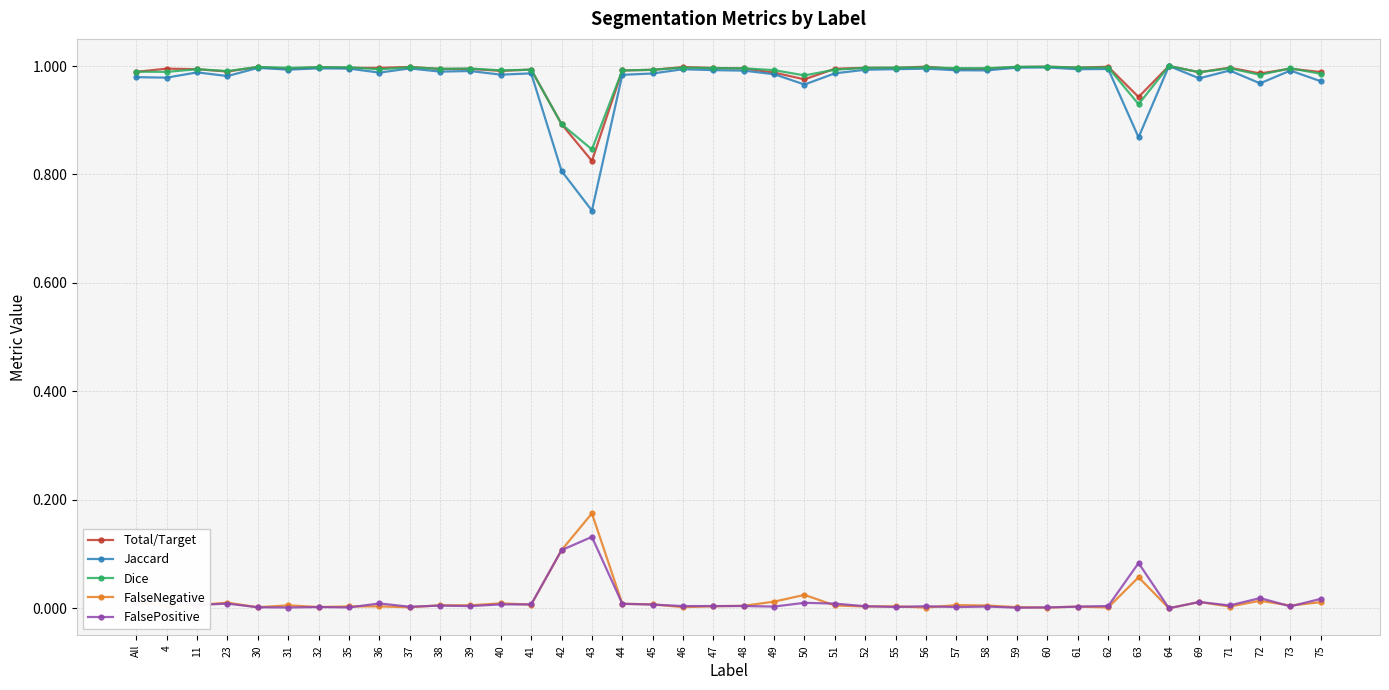

The Total/Target series shows 1.4 at 31. True or false?

False